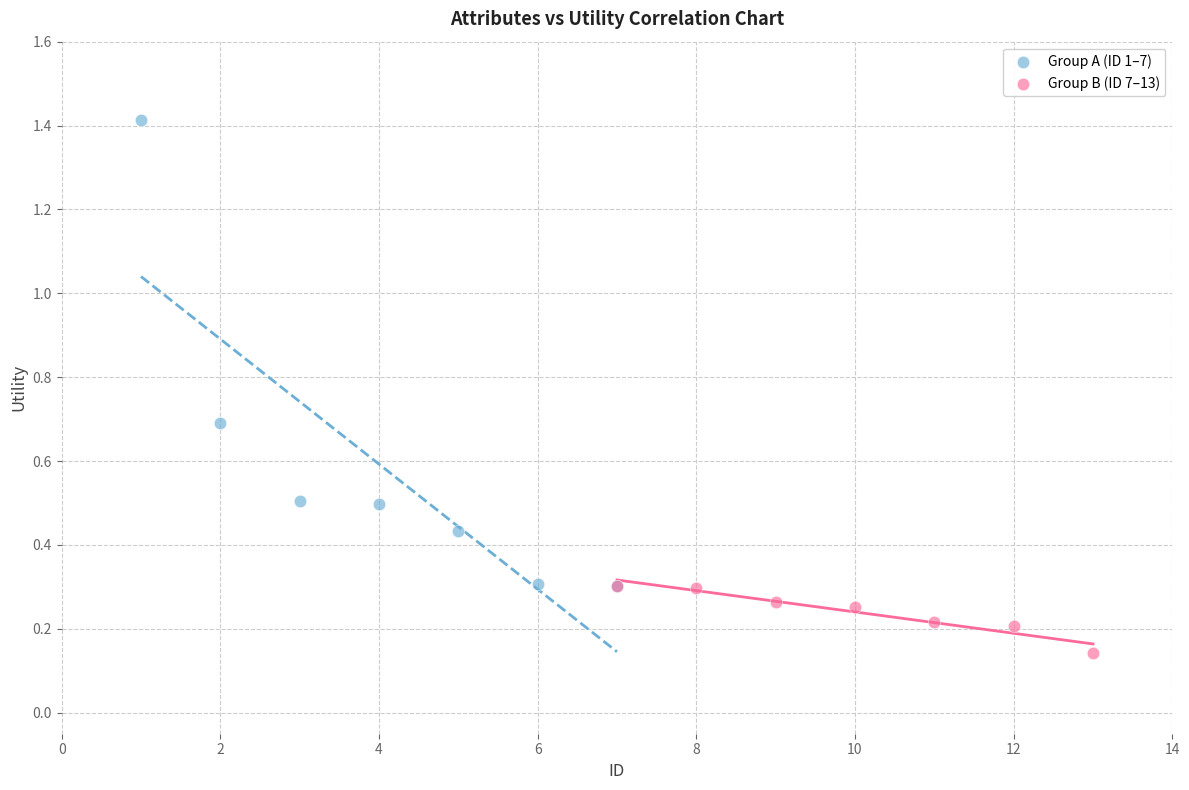

Which series reaches the maximum Y coordinate?

Group A (ID 1–7)